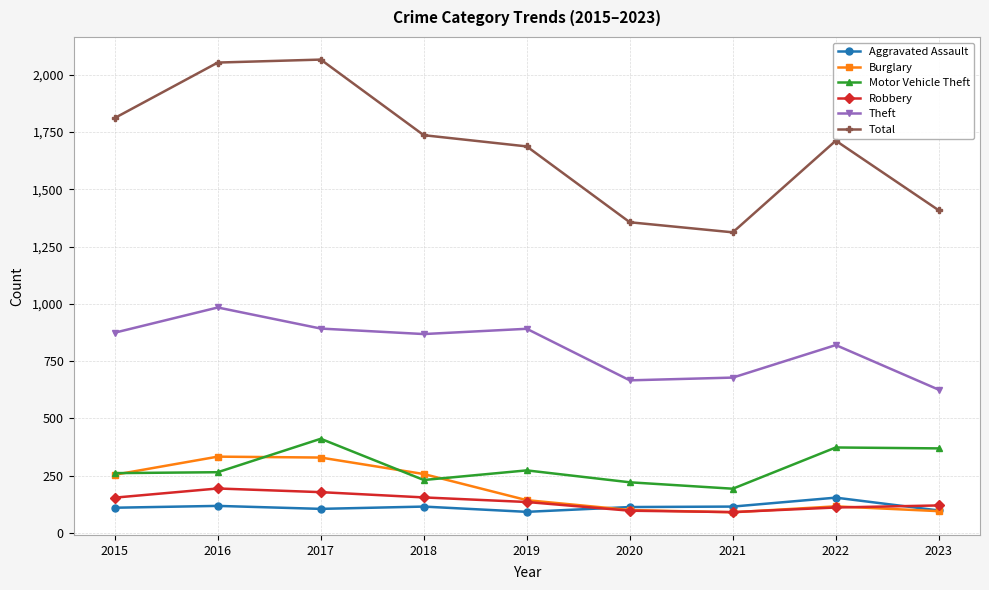

Rank the series by their maximum value, from highest to lowest.

Total, Theft, Motor Vehicle Theft, Burglary, Robbery, Aggravated Assault